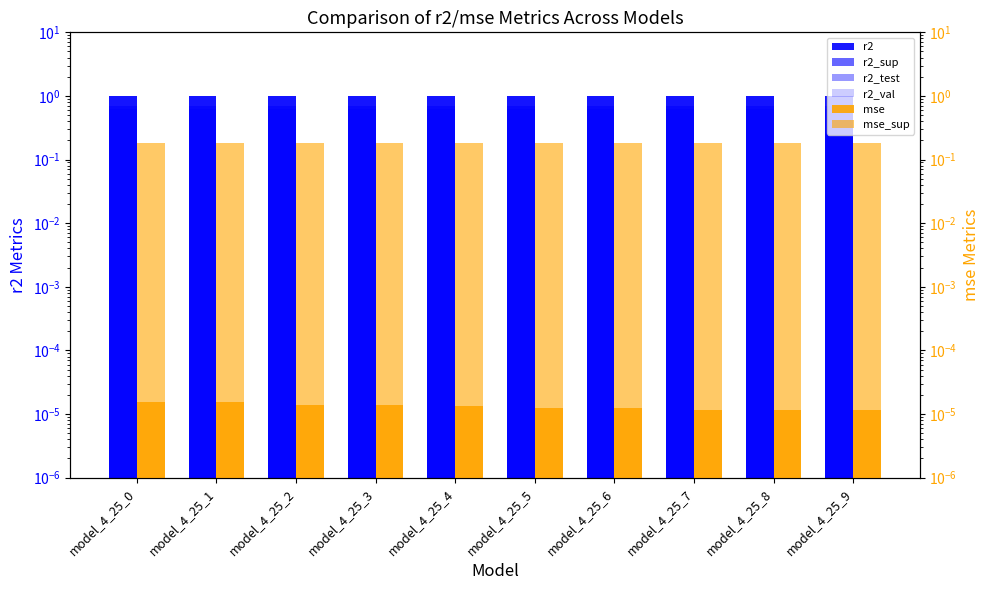

At which label does r2_test reach its peak?

model_4_25_0